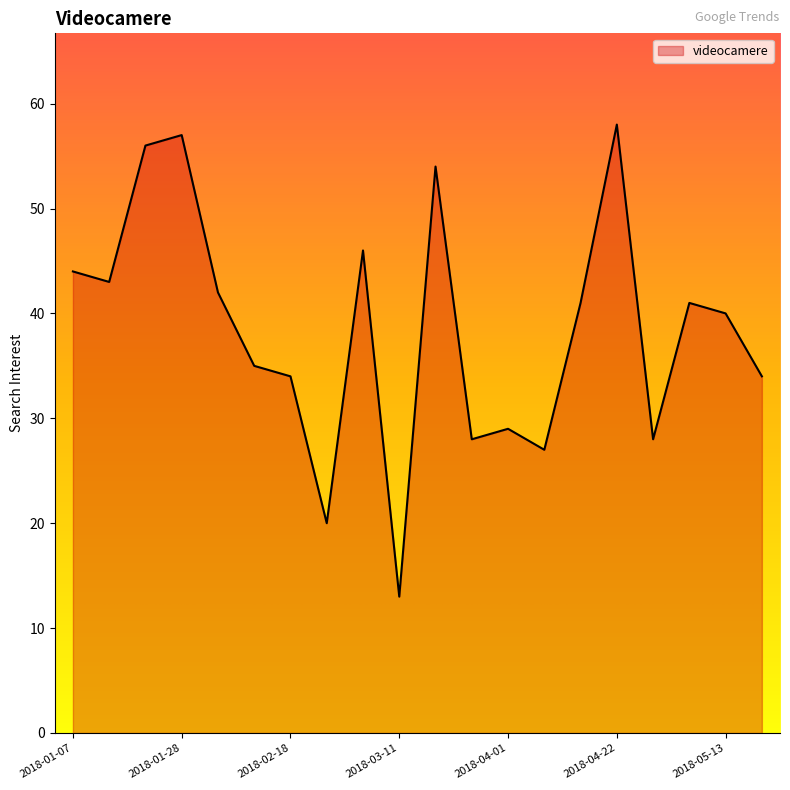

What is the difference between the maximum and minimum values?

45